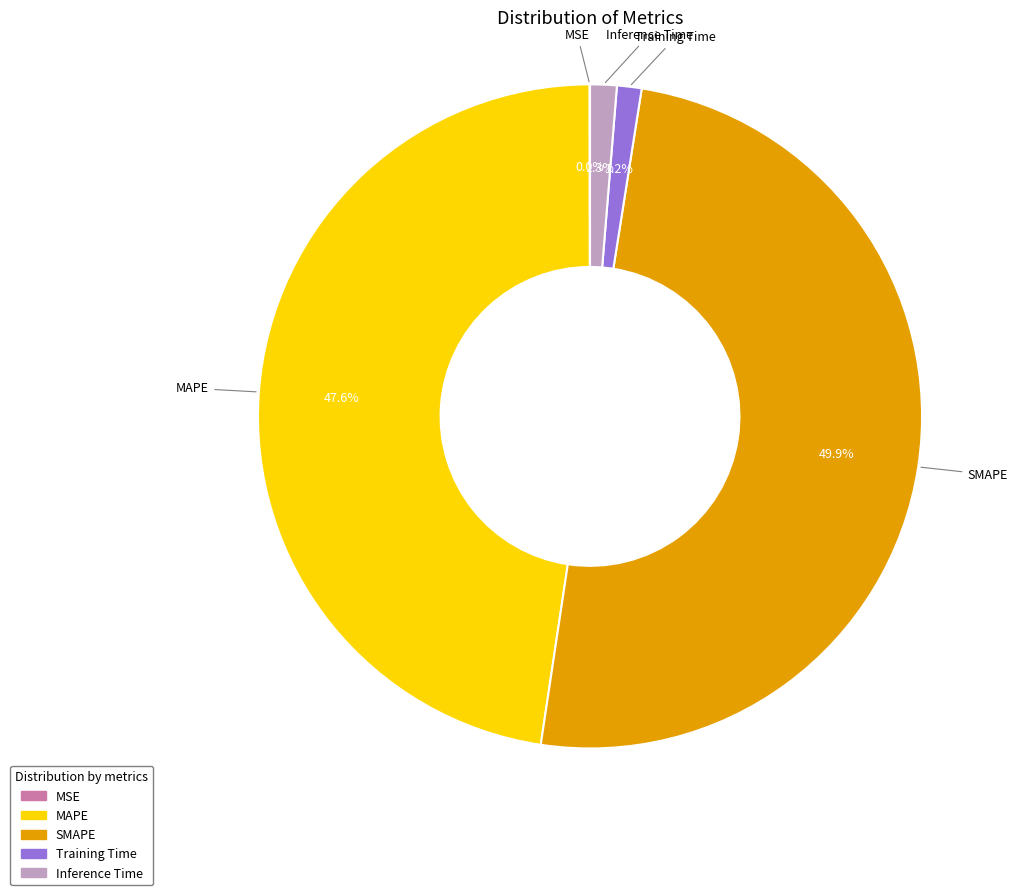

Which has a higher value, Training Time or SMAPE?

SMAPE